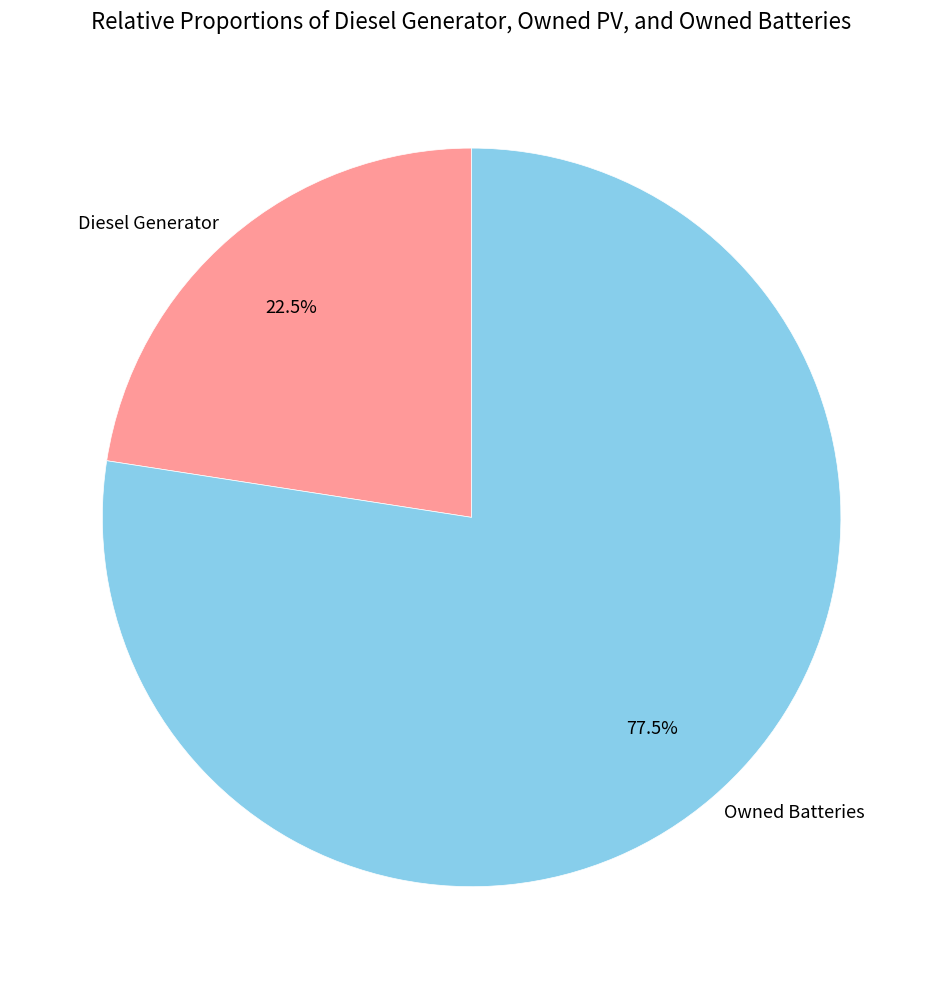

What portion of the pie excludes Diesel Generator?

77.5%